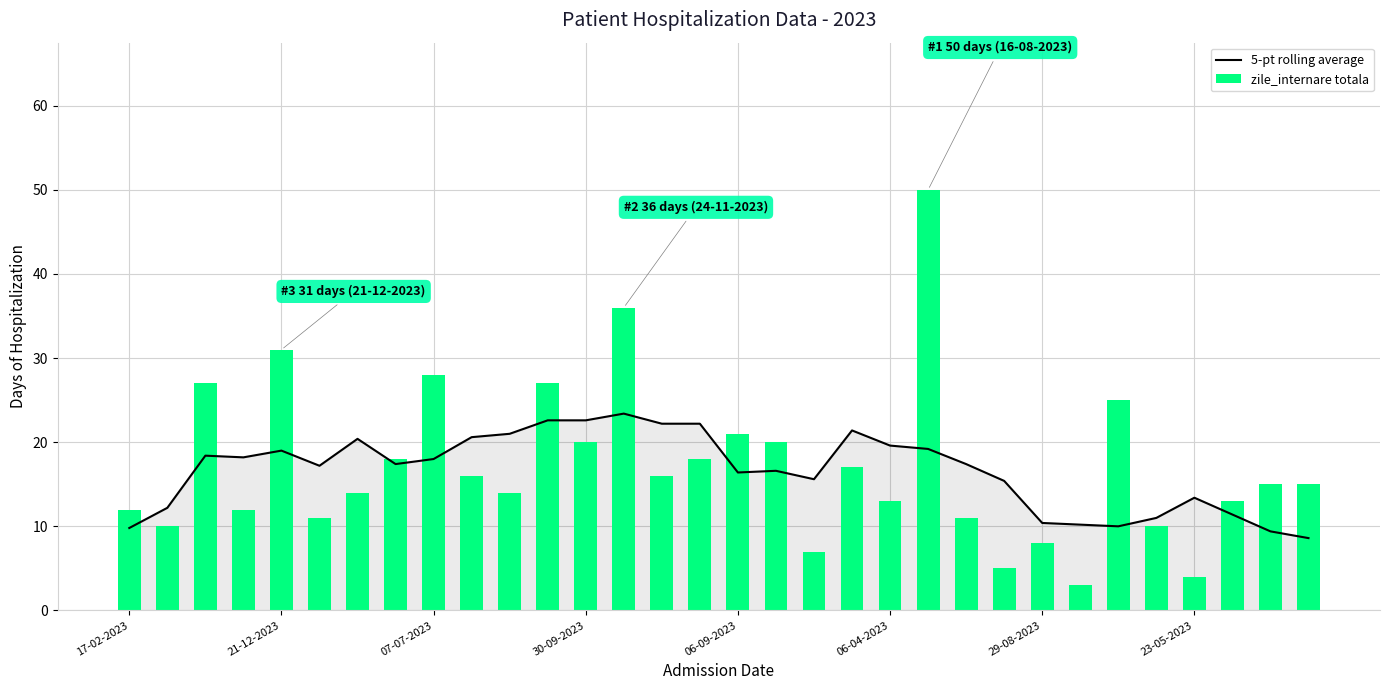

At which category is the sum across all series the highest?

21